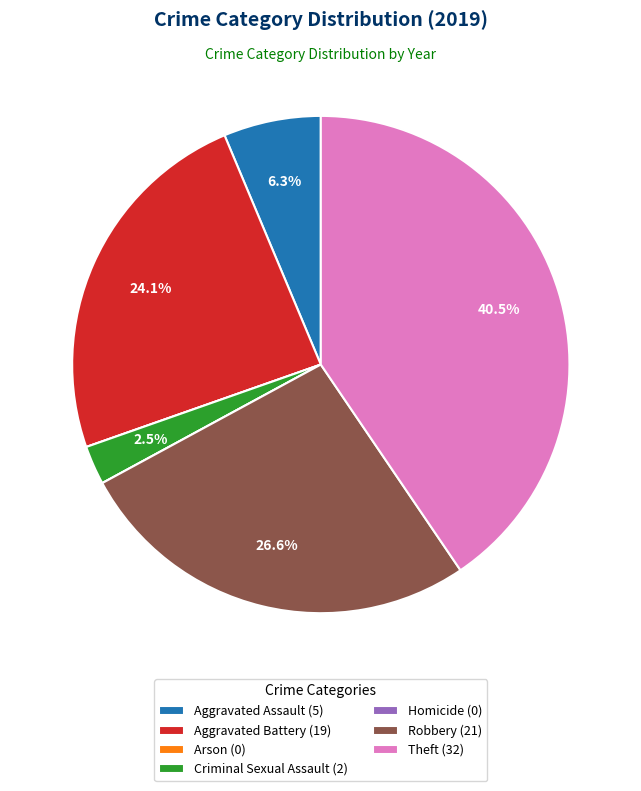

How much of the chart is everything except Aggravated Assault (5)?

93.7%